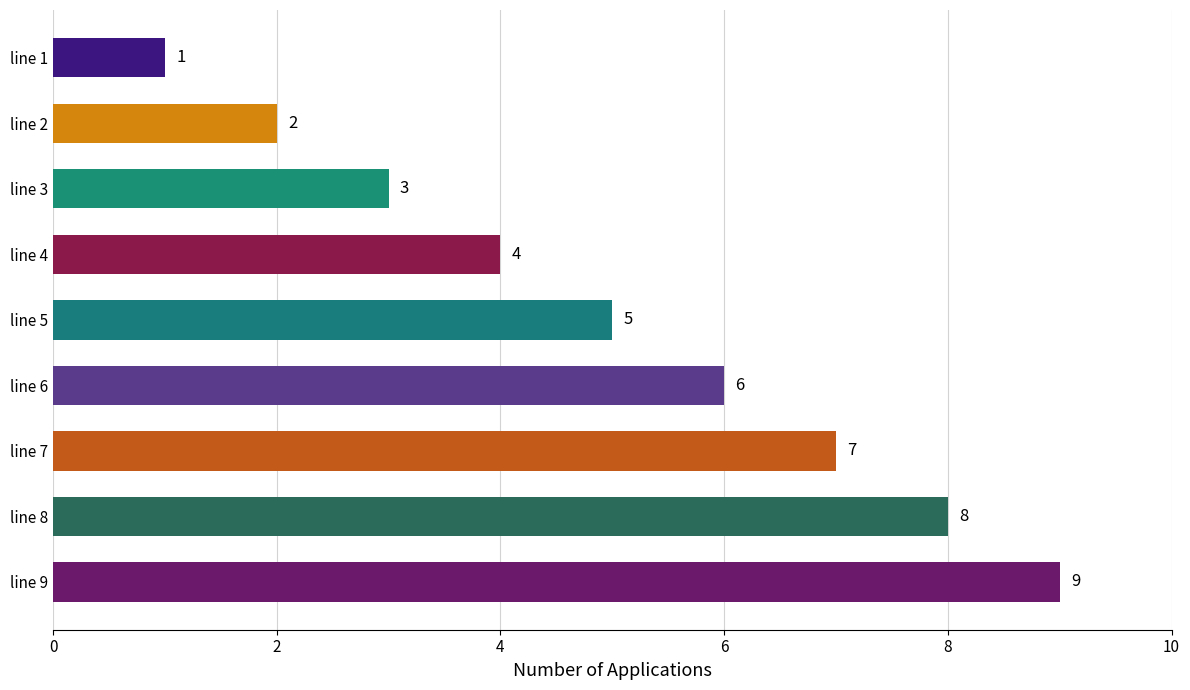

What is the change in value from line 5 to line 9?

+4